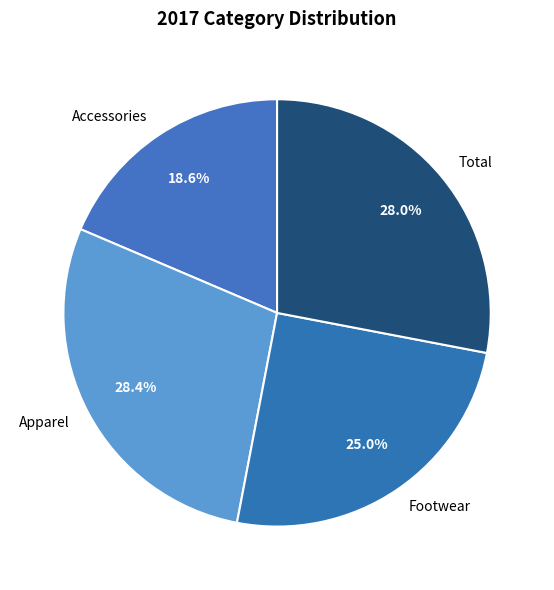

To the nearest percent, what is the average slice percentage?

25%